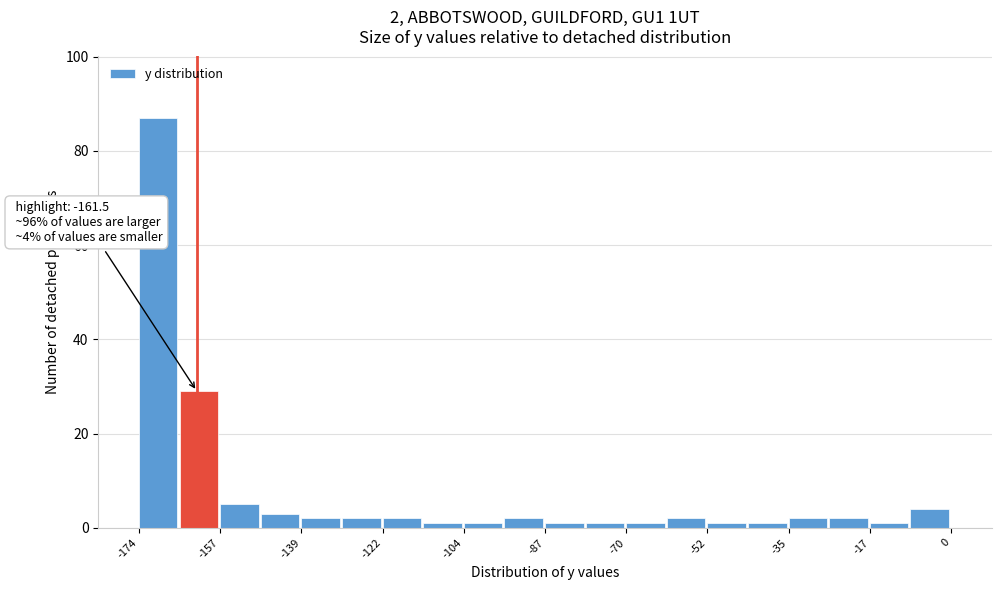

Which range on the x-axis has the tallest bar?

-174 to -166